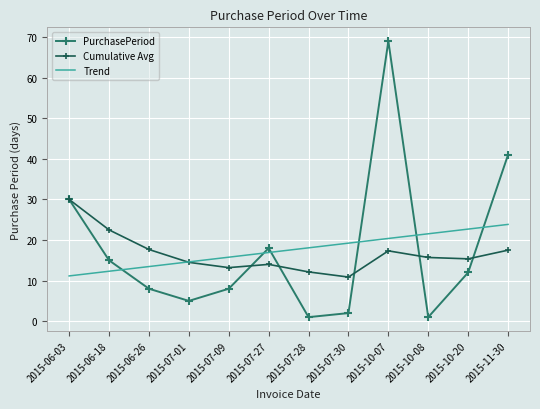

At which category does PurchasePeriod reach its first local valley?

2015-07-01